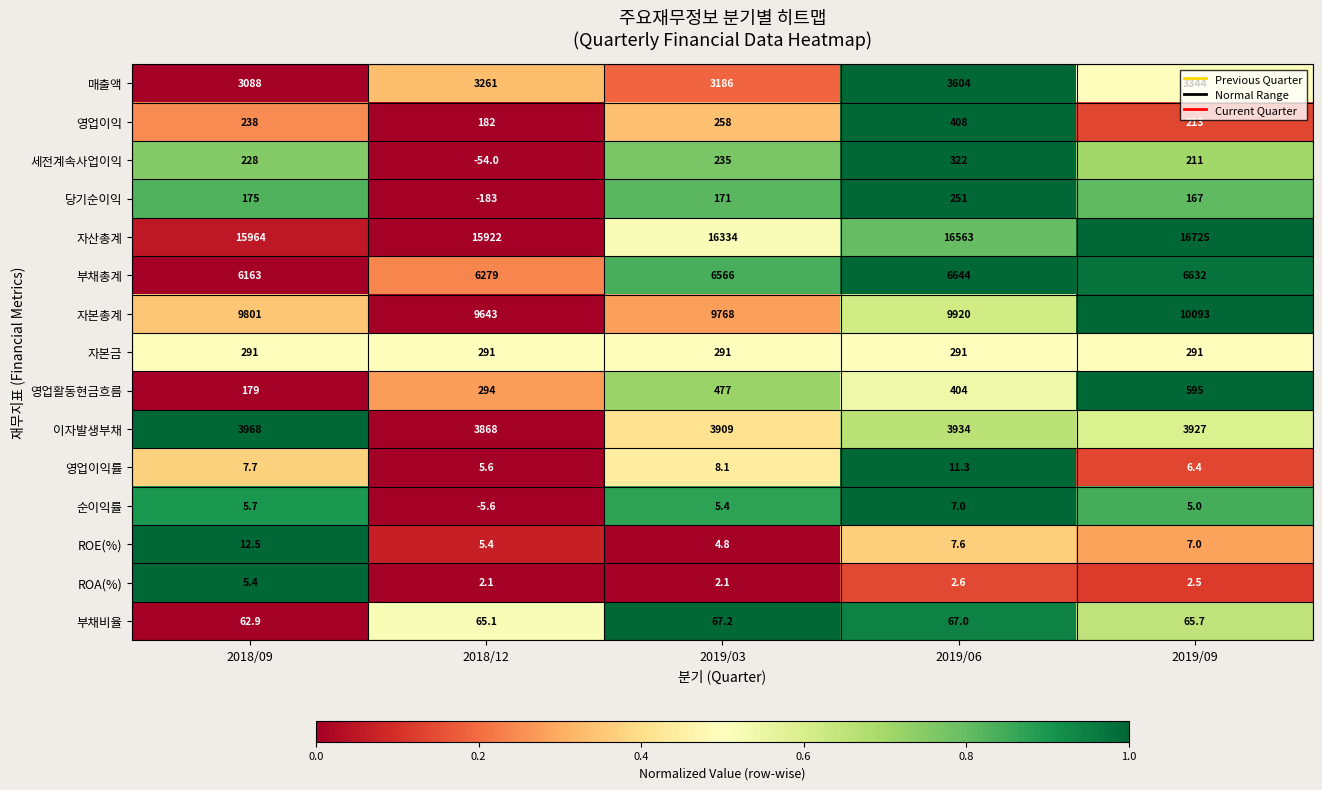

What is the average value of the 부채총계 series?

6456.8